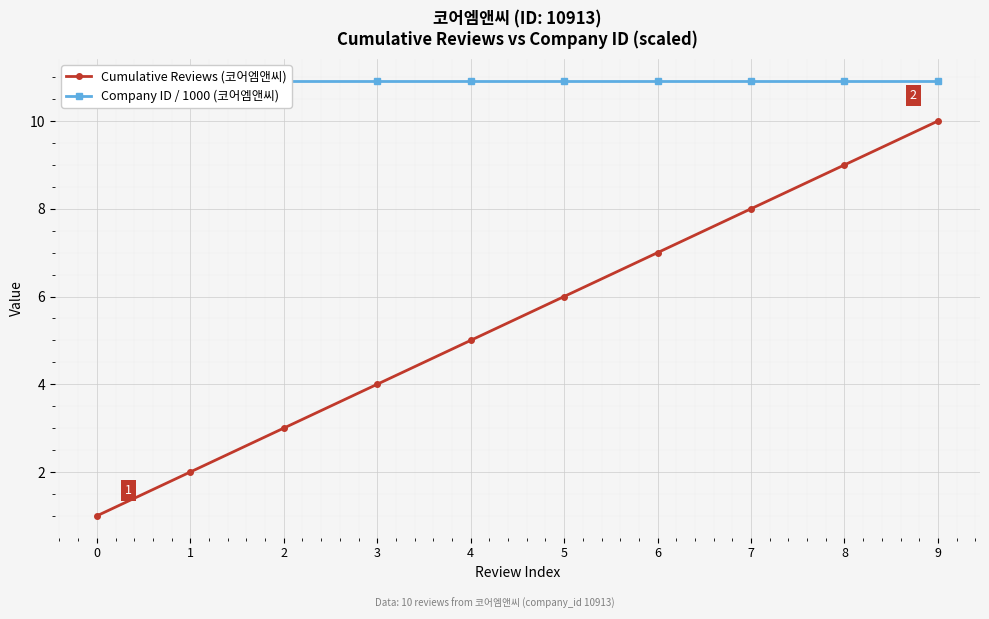

What are all the series names shown in the legend?

Cumulative Reviews (코어엠앤씨), Company ID / 1000 (코어엠앤씨)